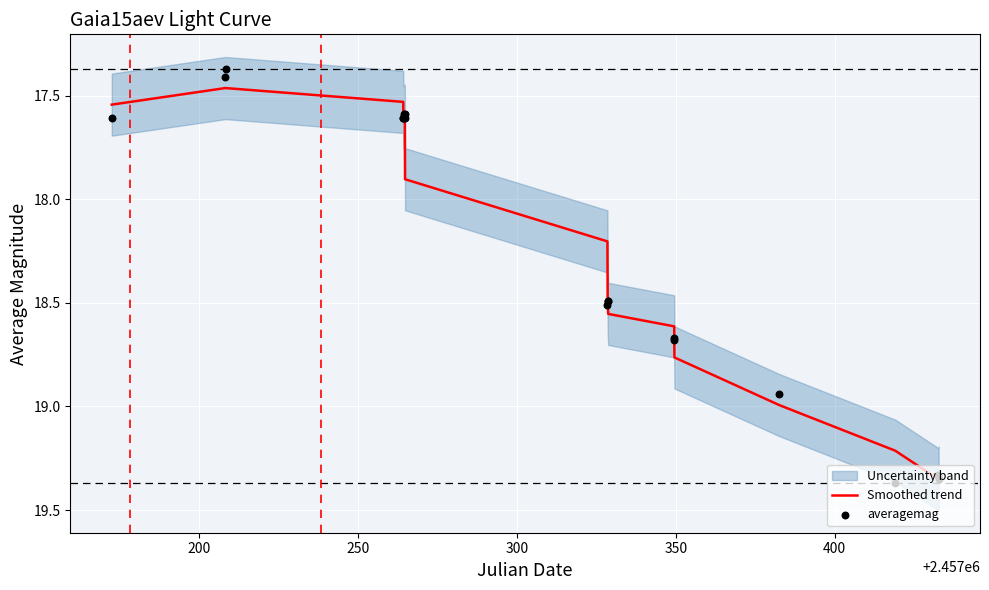

Is the value of averagemag at 300 greater than the value of Smoothed trend at 300?

Yes